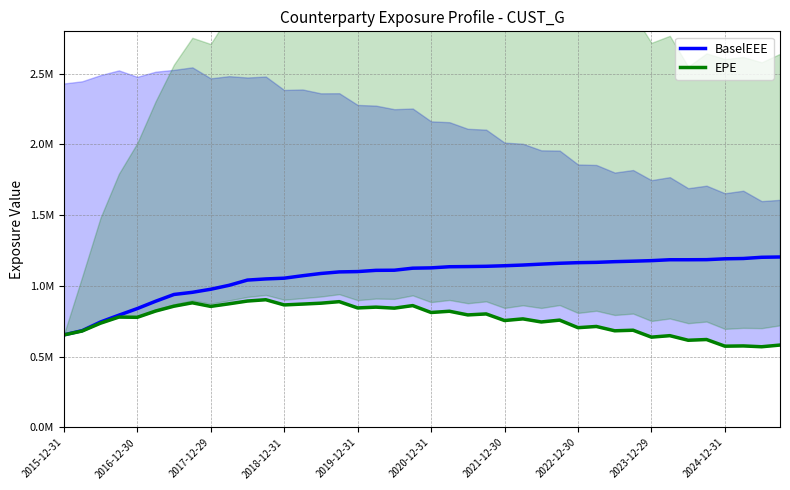

Rank the series by their maximum value, from lowest to highest.

EPE, BaselEEE